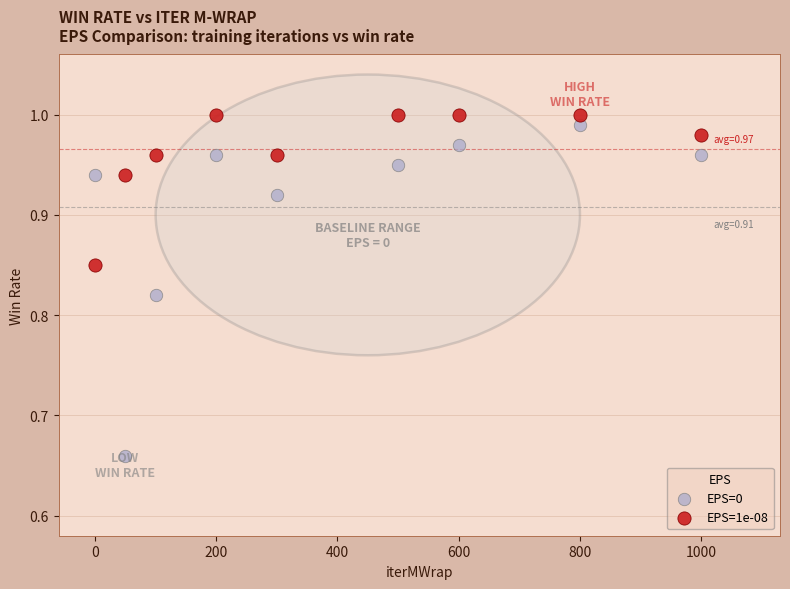

Across all data points, what is the range of Y values (max minus min)?

0.3